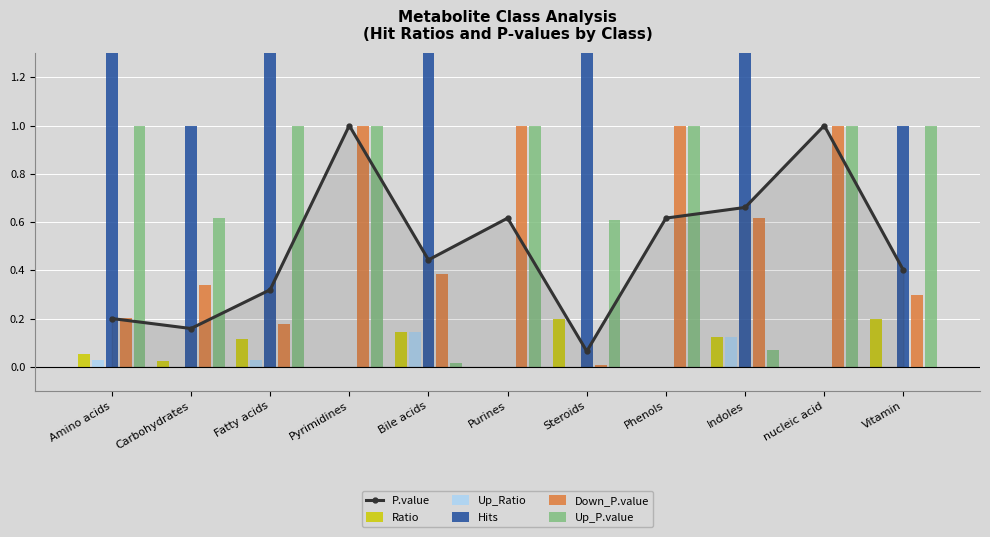

Rank the series by their maximum value, from highest to lowest.

Hits, P.value, Down_P.value, Up_P.value, Ratio, Up_Ratio